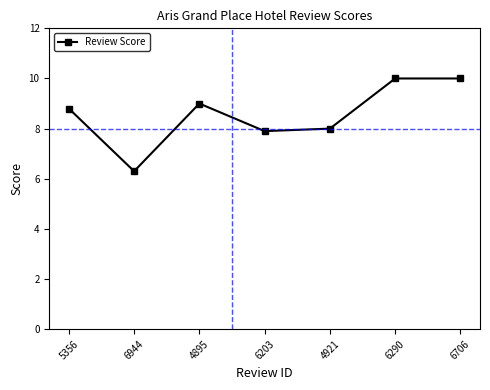

How many points are lower than both their immediate neighbors (excluding endpoints)?

2